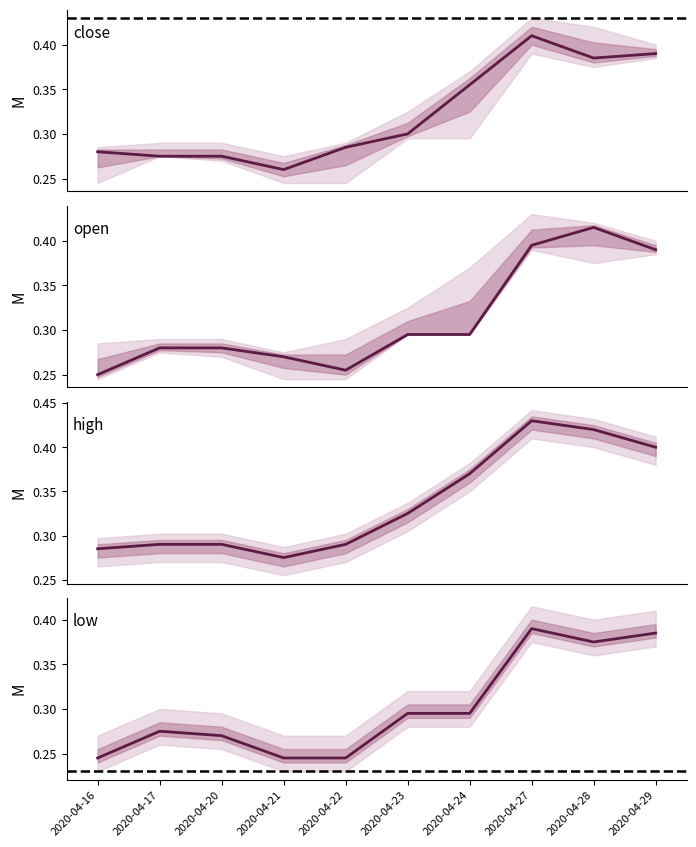

How many interior local valleys does the high series have?

1